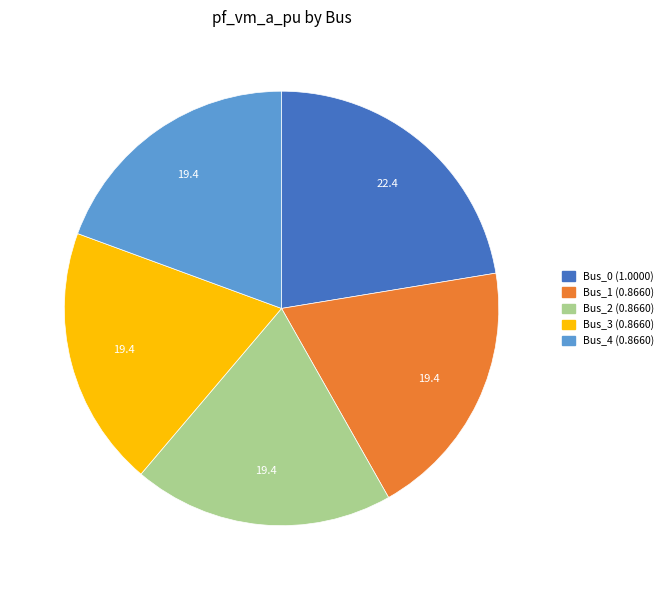

How many slices are in this pie chart?

5